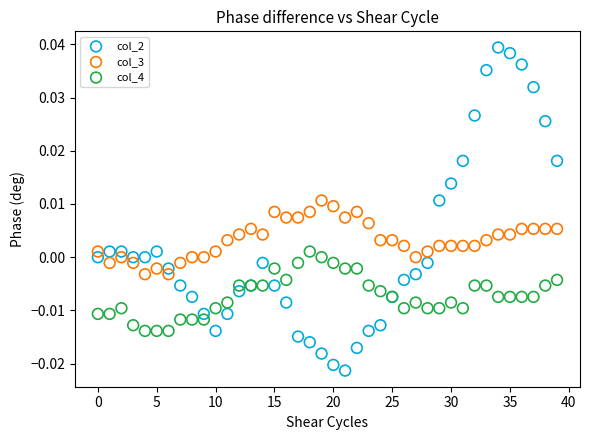

What are all the series names shown in the legend?

col_2, col_3, col_4